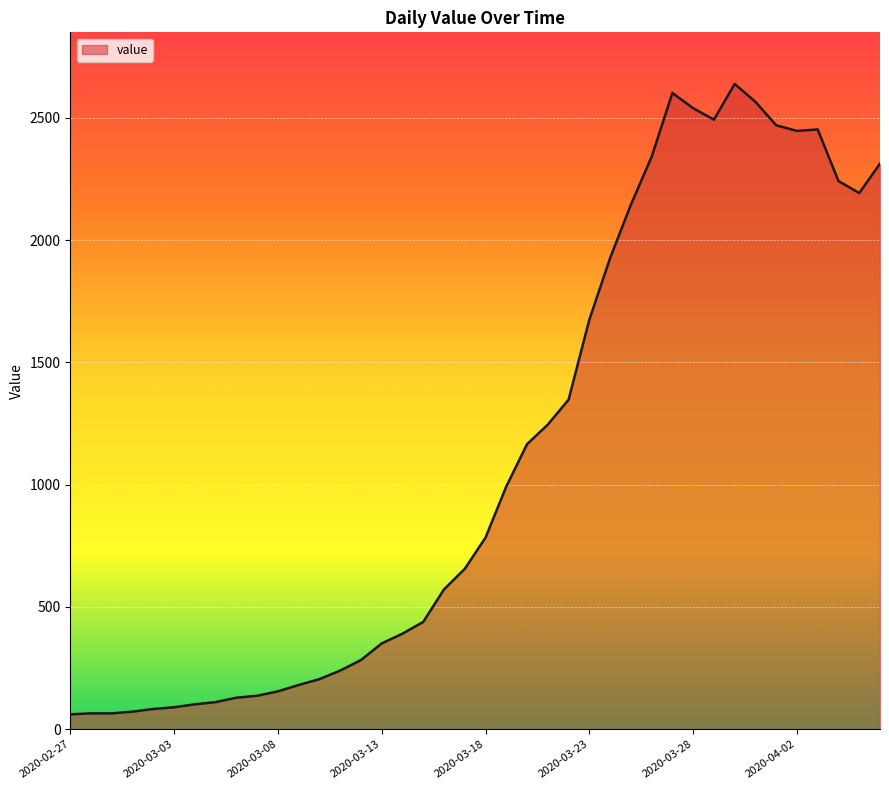

What is the average value?

1124